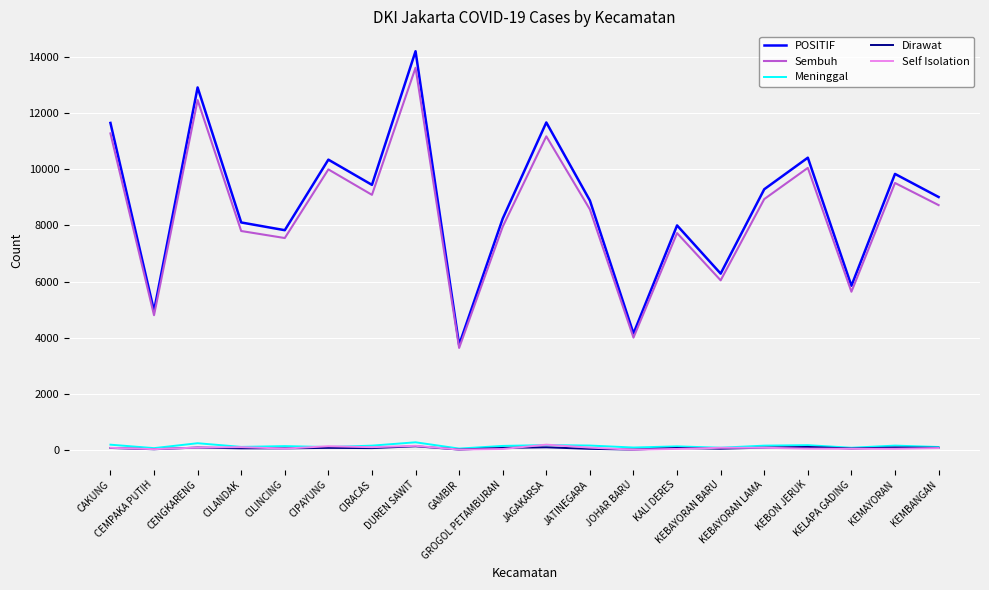

True or false: Dirawat and Sembuh intersect in this chart.

False